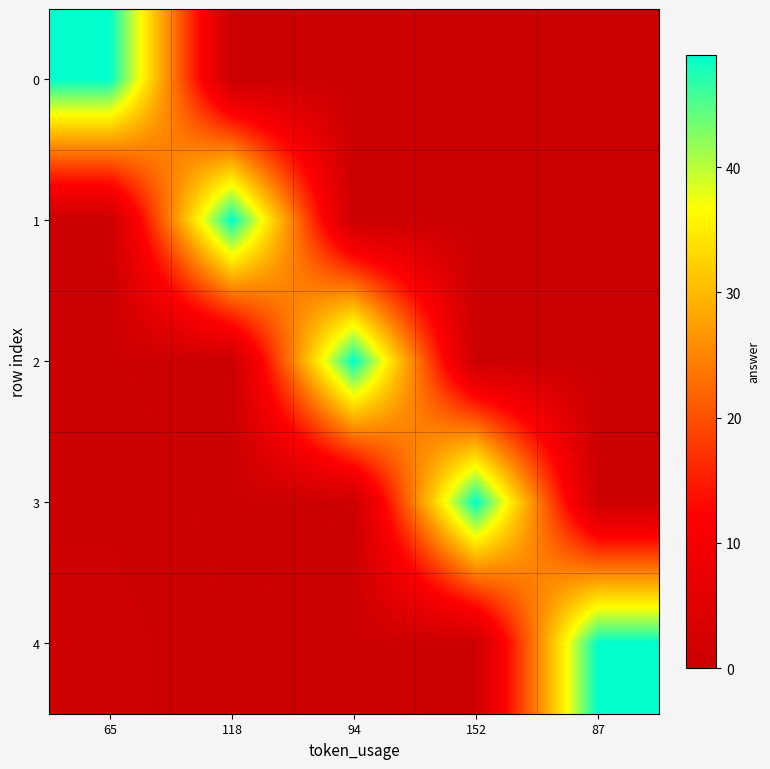

Reading left to right, list all the values displayed in this chart.

0: 65=49.0	118=0.1	94=0.1	152=0.1	87=0.1
1: 65=0.3	118=49.0	94=0.2	152=0.1	87=0.2
2: 65=0.4	118=0.2	94=49.0	152=0.2	87=0.3
3: 65=0.5	118=0.3	94=0.4	152=49.0	87=0.4
4: 65=0.7	118=0.4	94=0.5	152=0.3	87=49.0